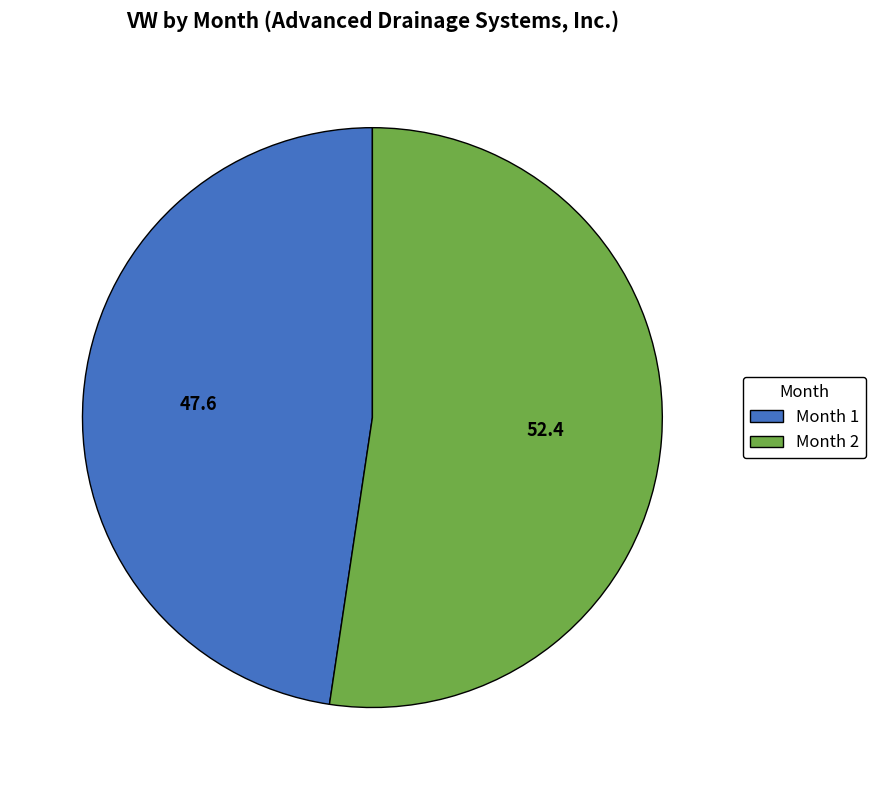

Rank the categories by value from lowest to highest.

Month 1, Month 2